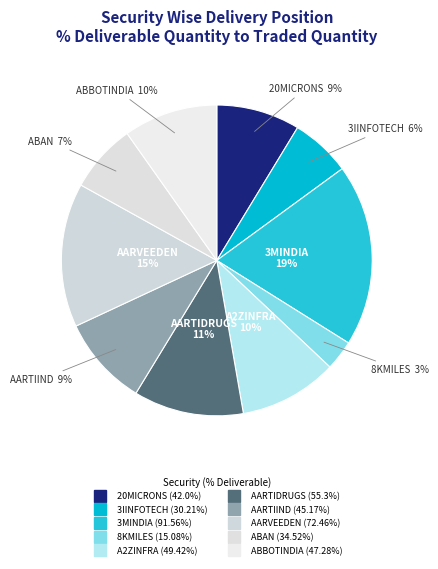

How many slices are in this pie chart?

10